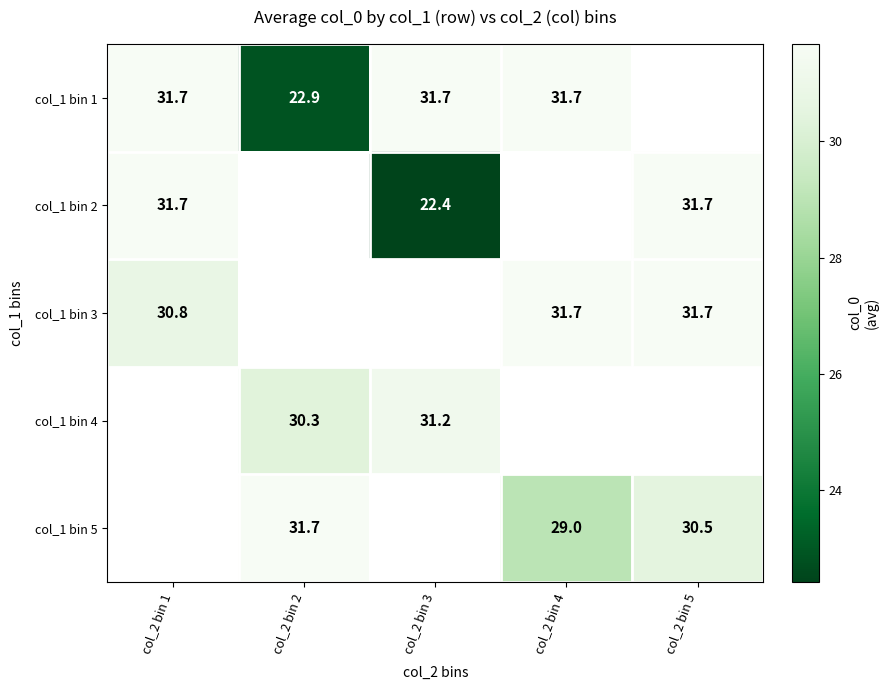

How many values in the col_1 bin 1 series are below 31?

1